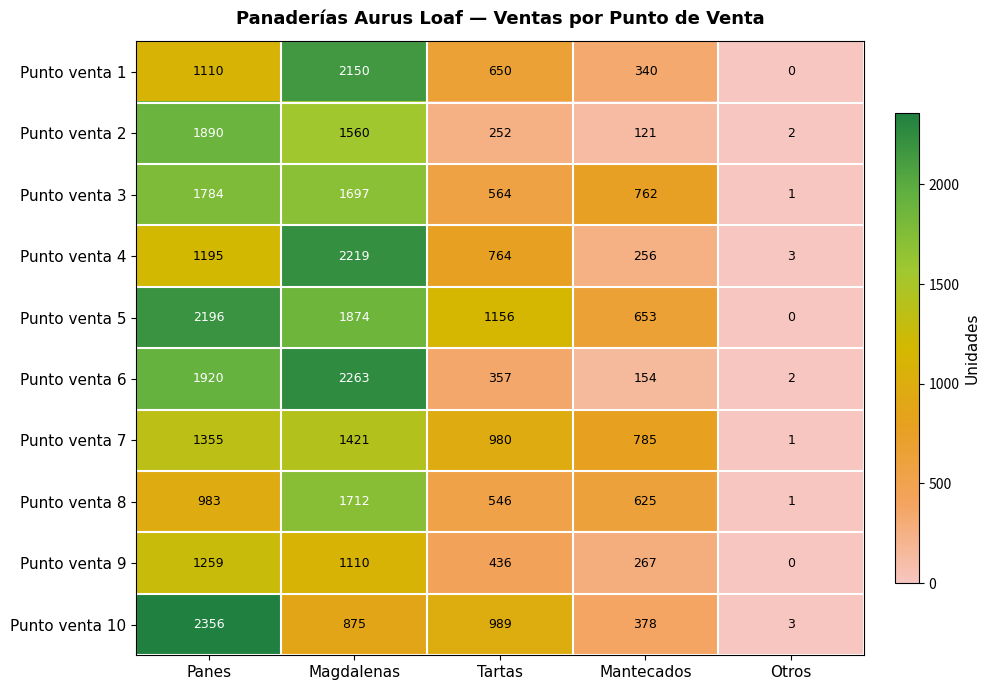

What is the difference between the second highest and second lowest values in the Punto venta 6 series?

1766